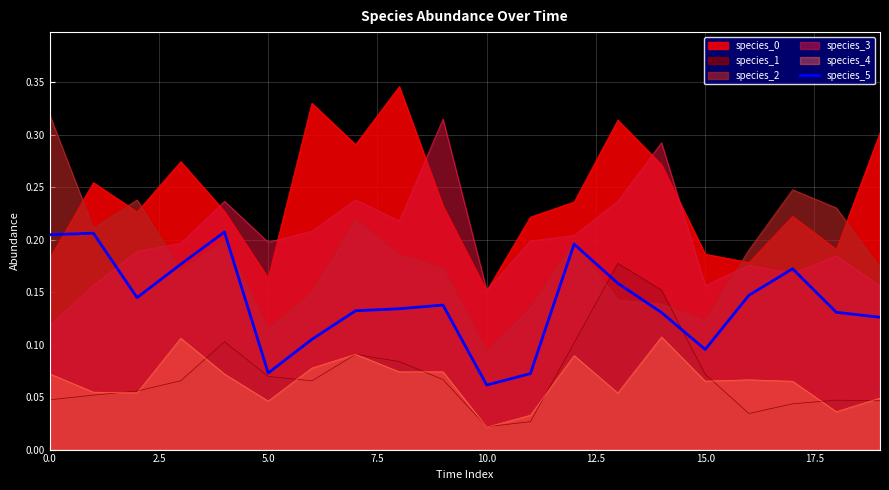

Where is species_5 nearest to the value 0?

10.0